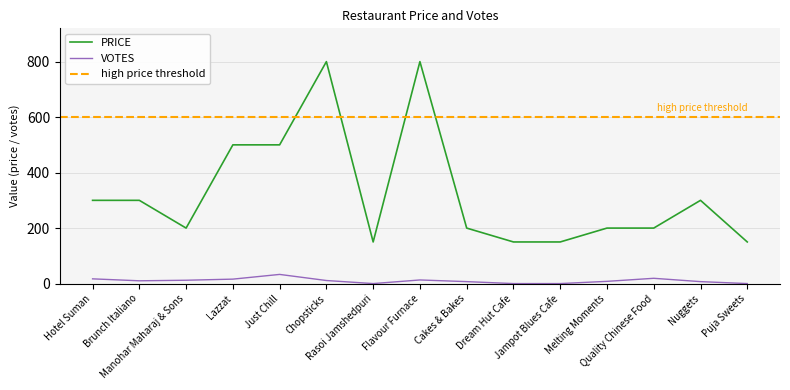

How many data points in PRICE are above 200?

7